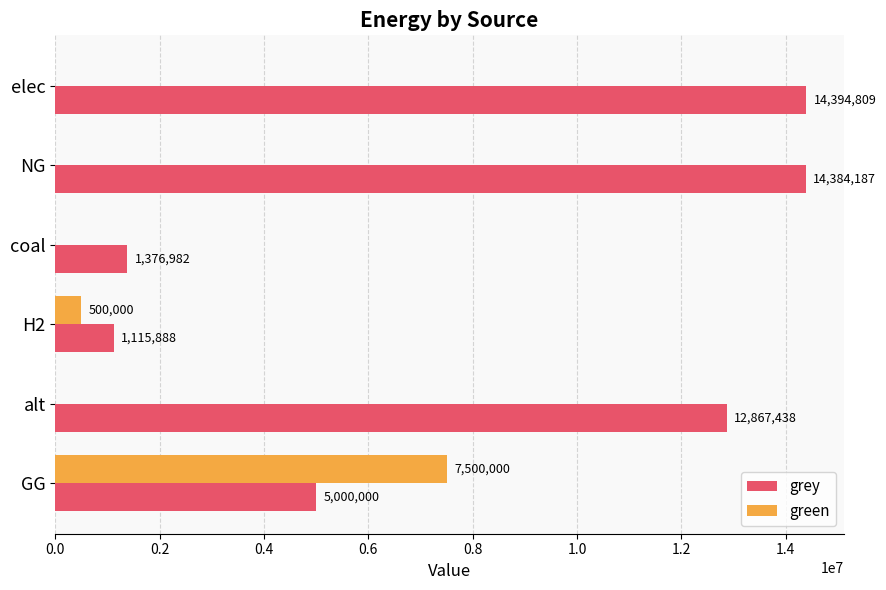

What are all the series names shown in the legend?

grey, green